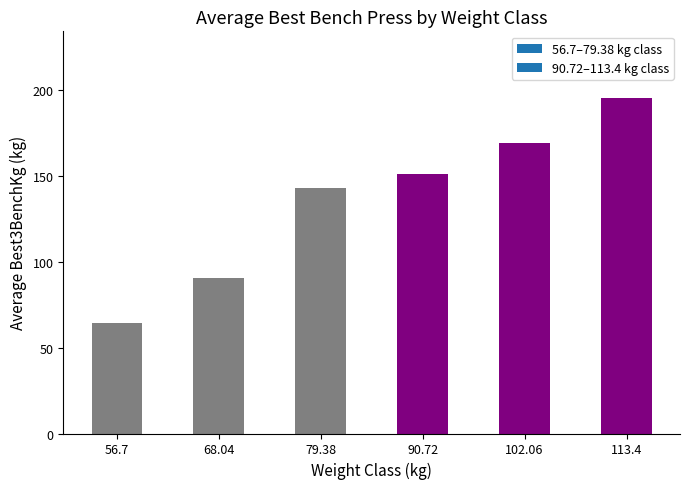

Are the bars horizontal?

No